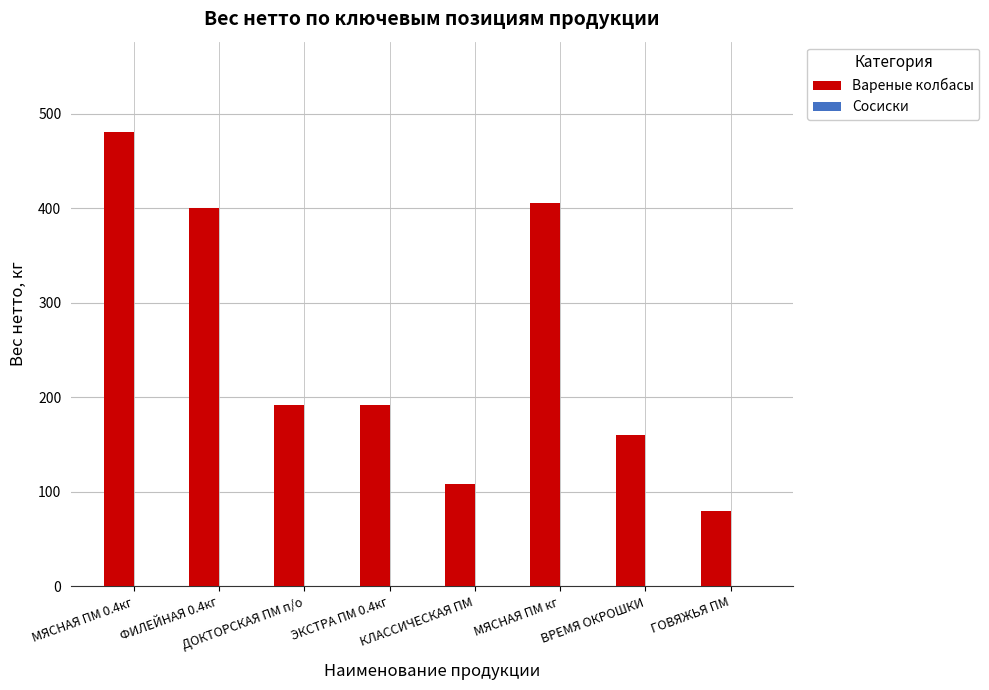

What is the difference between the maximum and minimum values?

400